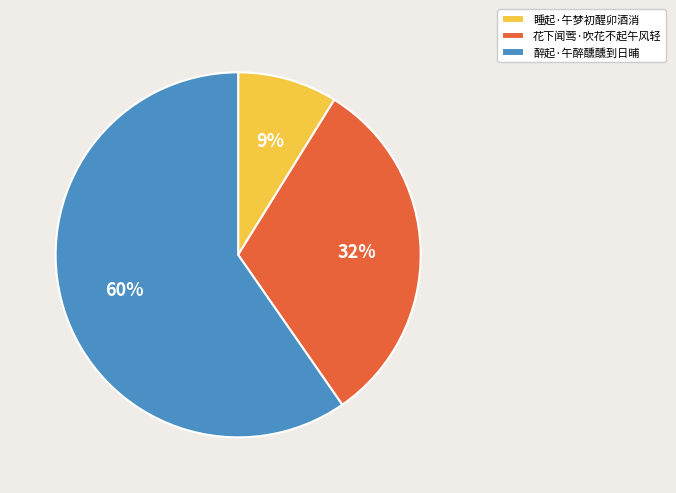

To the nearest percent, what percentage of the pie is 花下闻莺·吹花不起午风轻?

32%